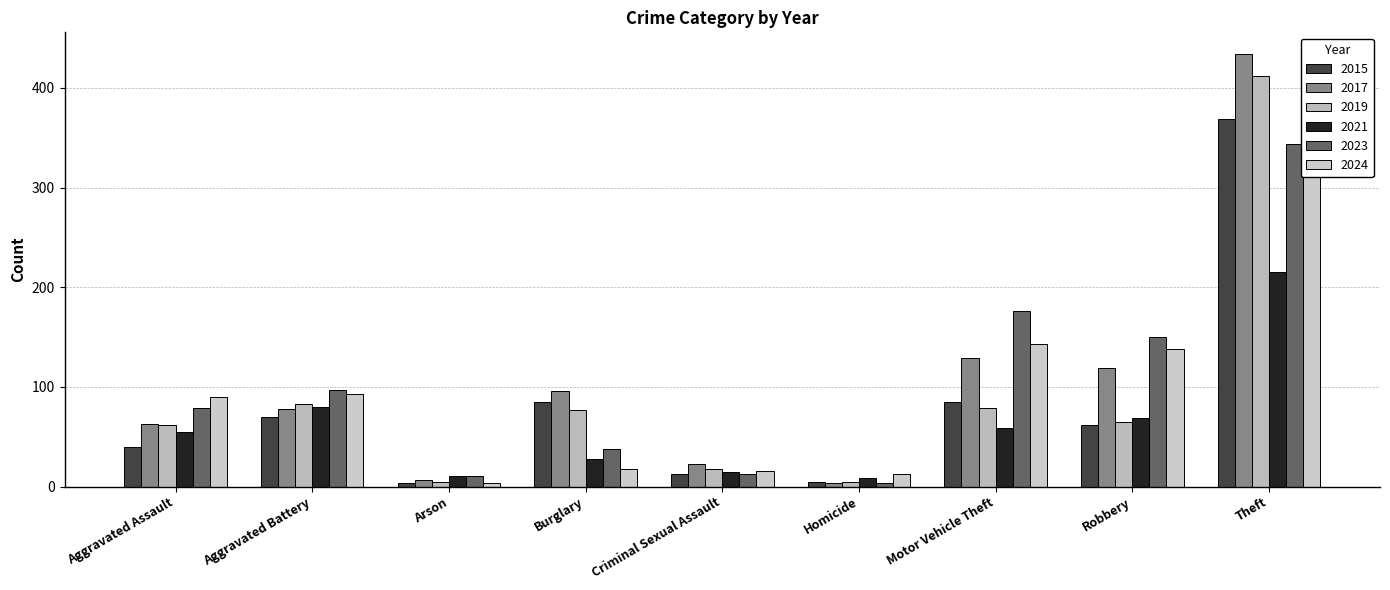

Are the bars horizontal?

No